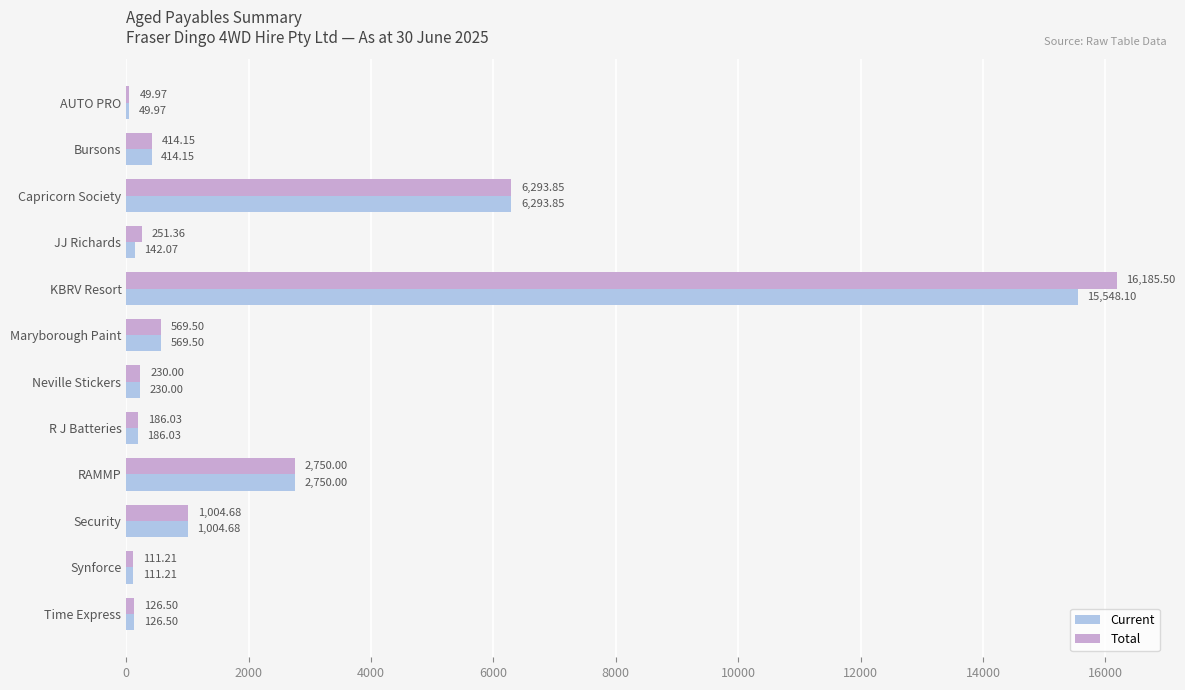

Between Bursons and KBRV Resort, which series saw the biggest shift?

Total